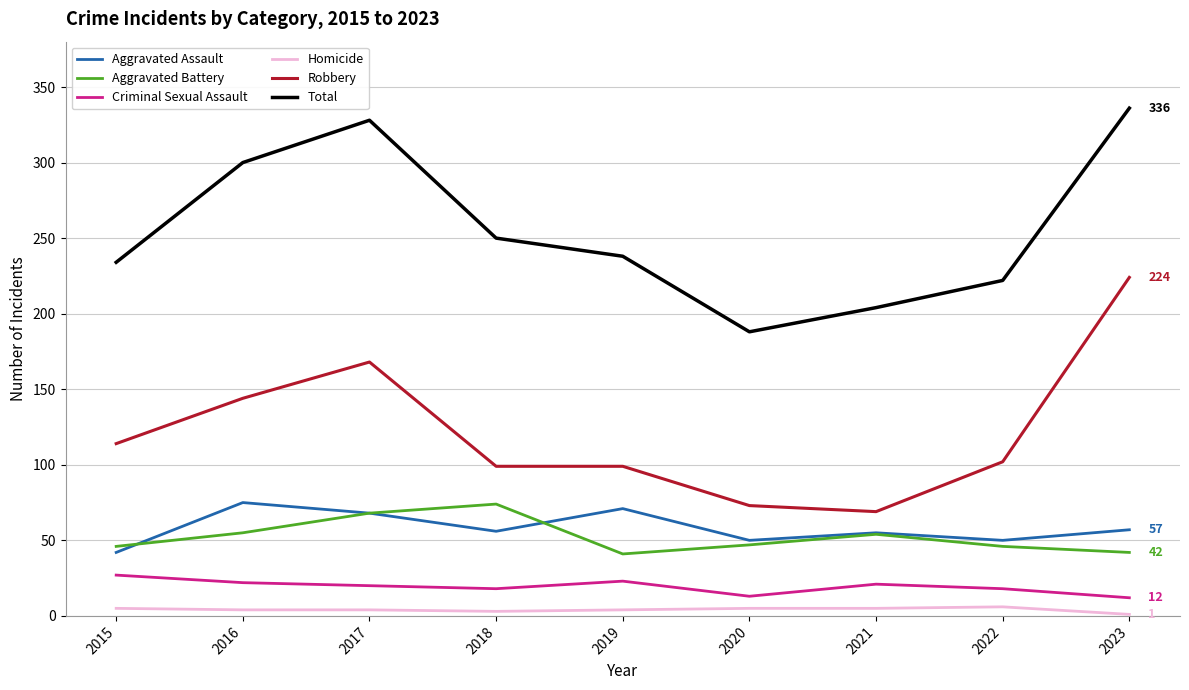

Rank the series at 2019 from highest to lowest value.

Total, Robbery, Aggravated Assault, Aggravated Battery, Criminal Sexual Assault, Homicide